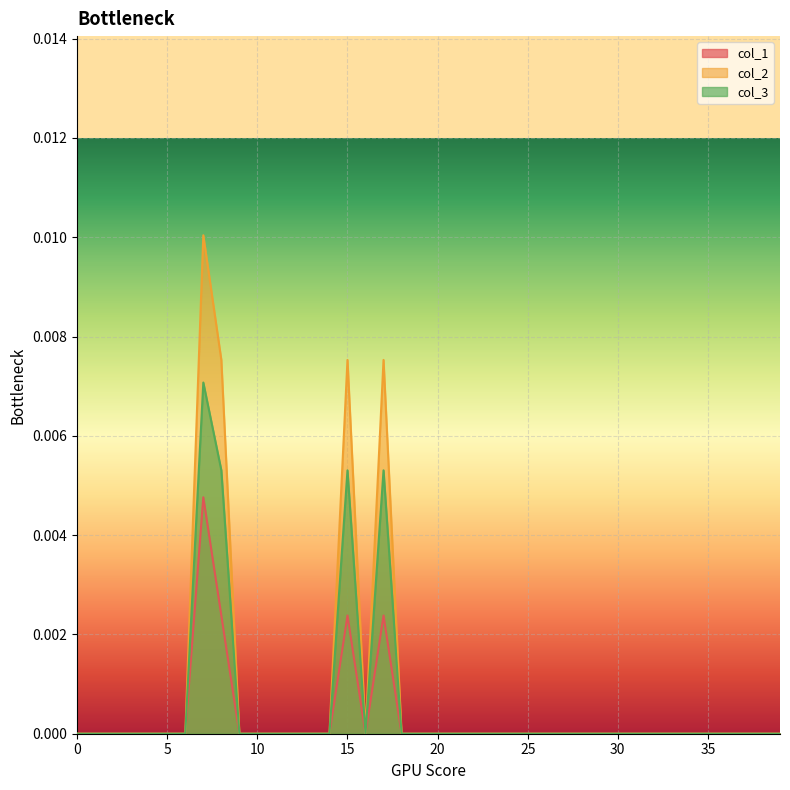

Between 30 and 33, which series saw the biggest shift?

col_1